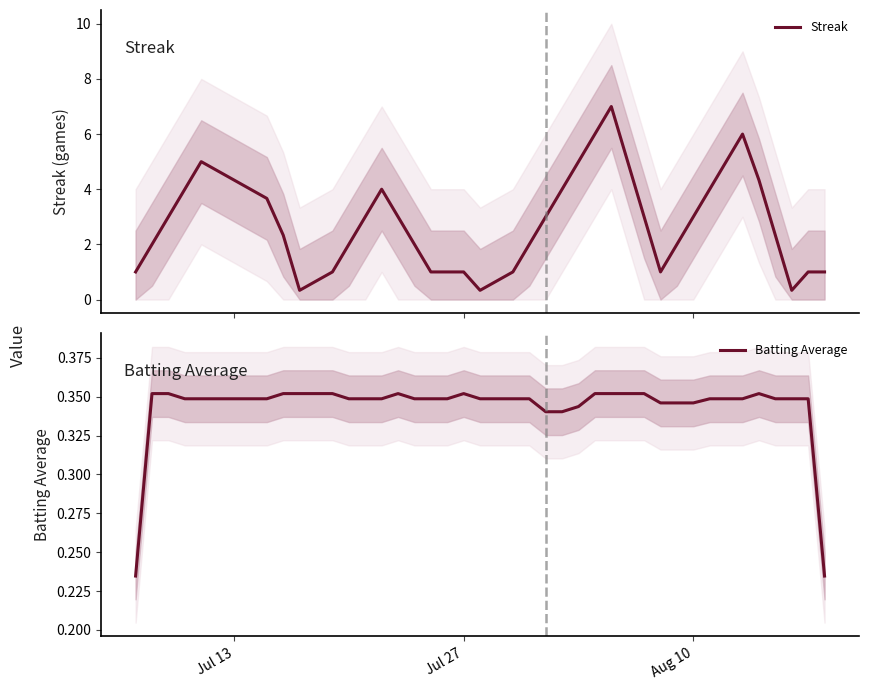

What is the average value of the Batting Average series?

0.3